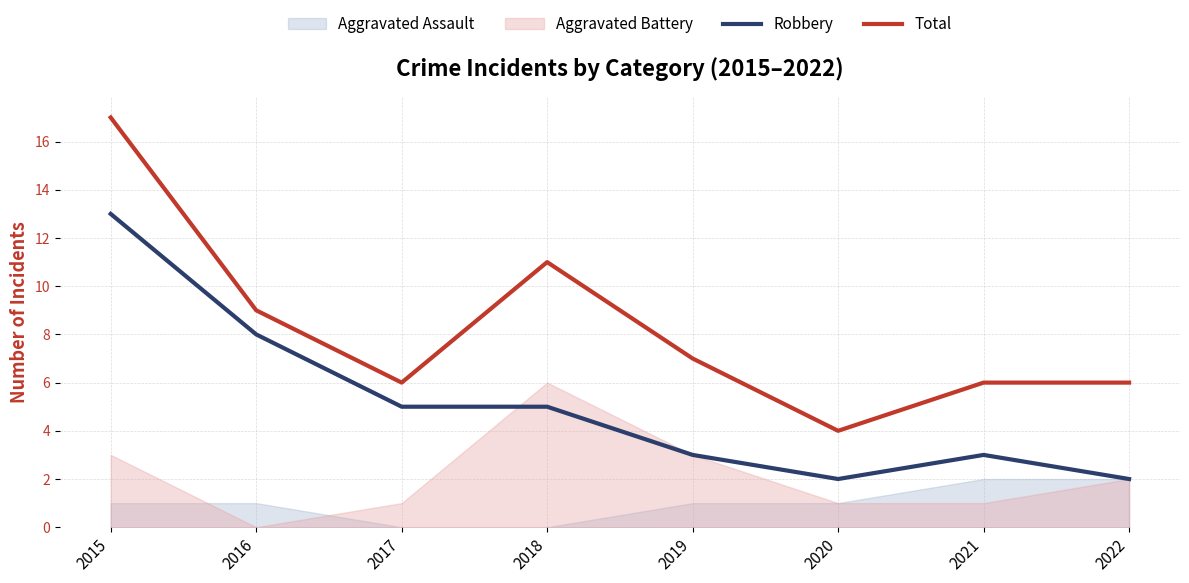

What is the highest value of the Total series?

17